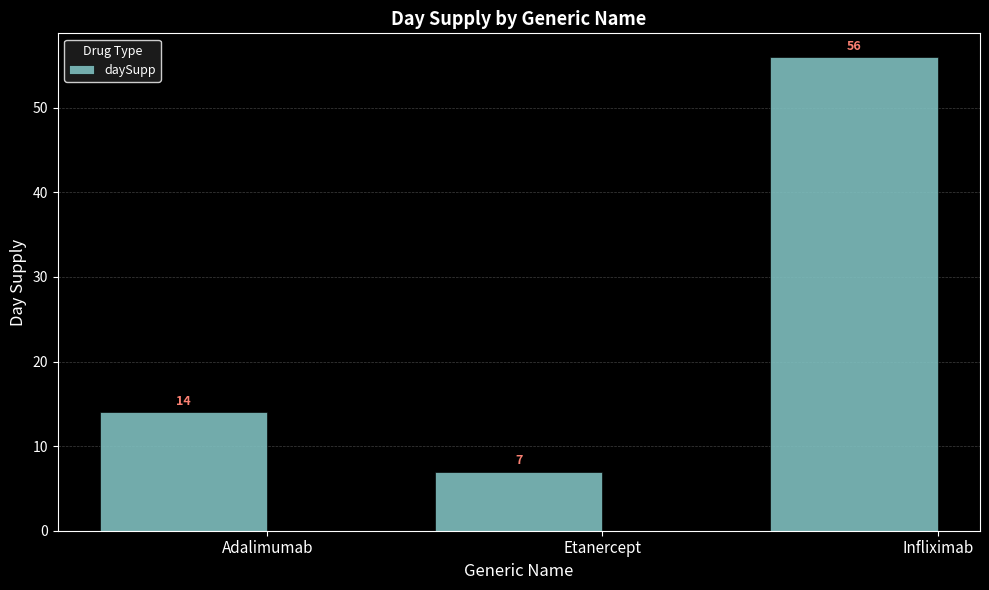

At which label is the value closest to 31?

Adalimumab